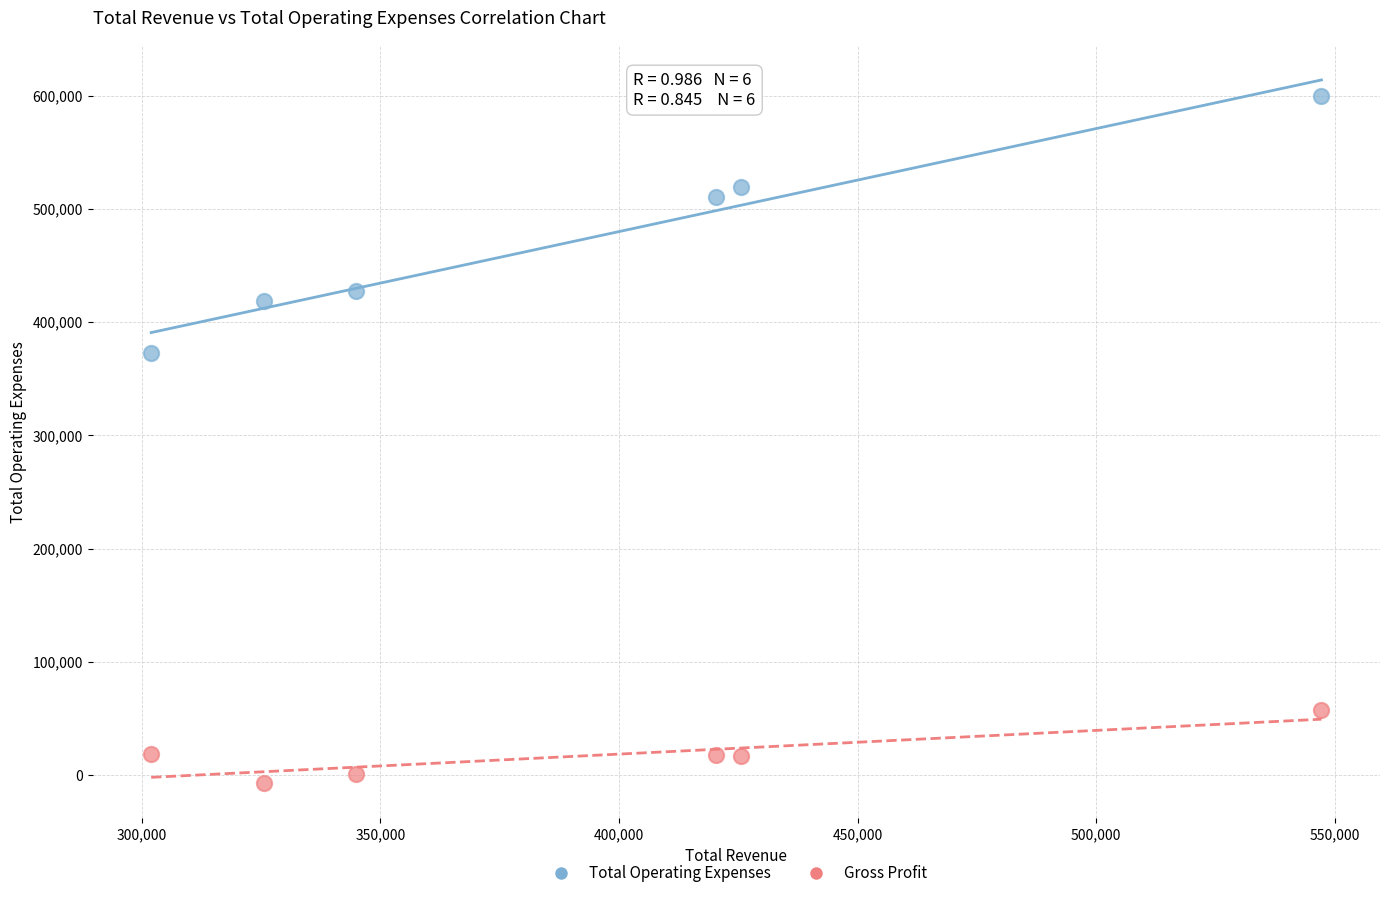

Across all data points, what is the average X value?

394283